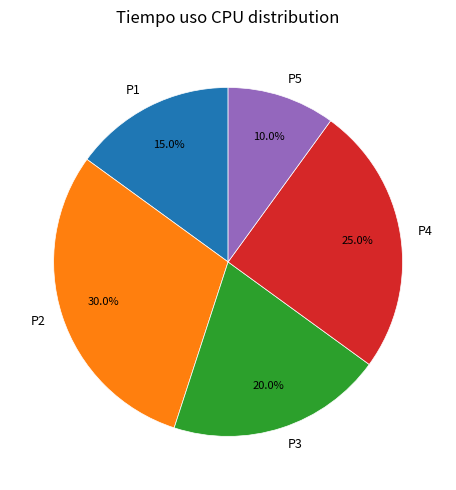

What percentage is the P4 slice, to the nearest percent?

25%